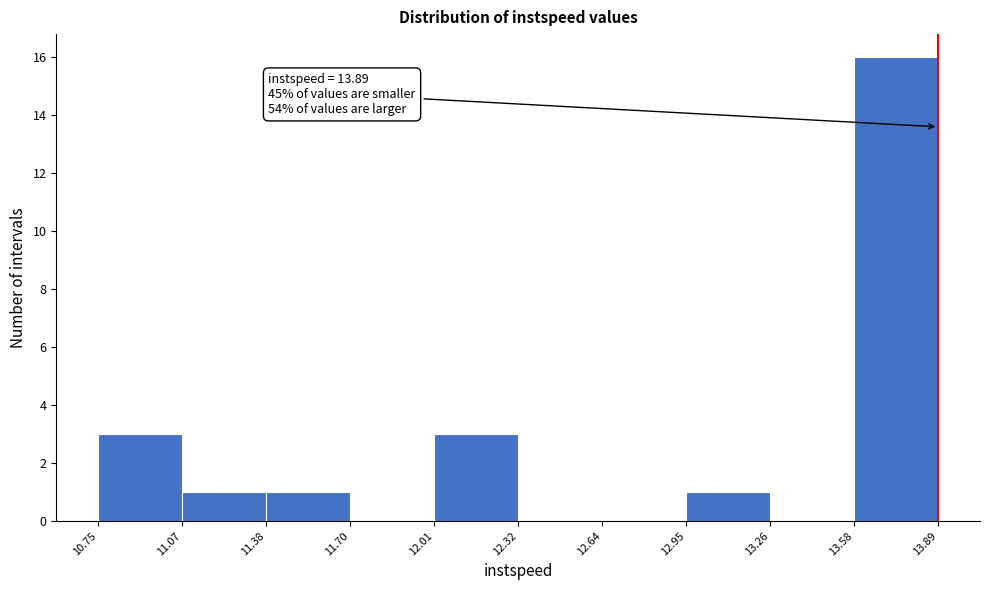

Over which range of the x-axis is the bar tallest?

13.58 to 13.89